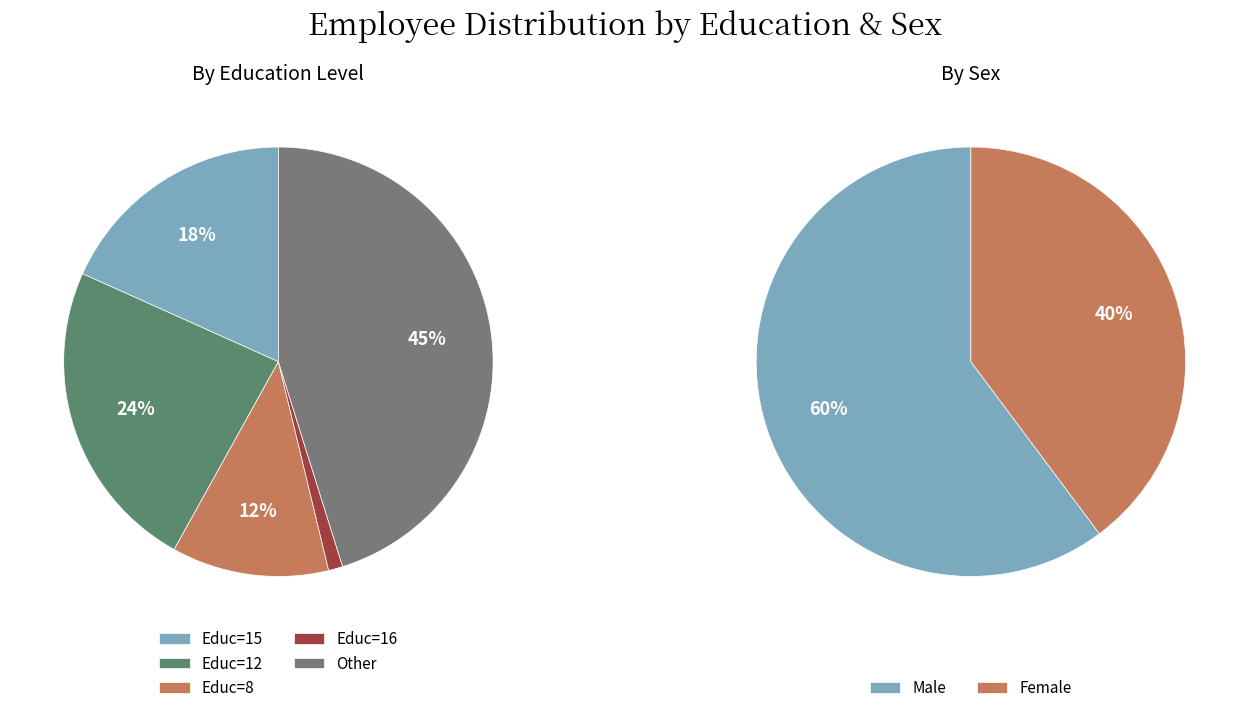

To the nearest percent, what is the average slice percentage?

50%